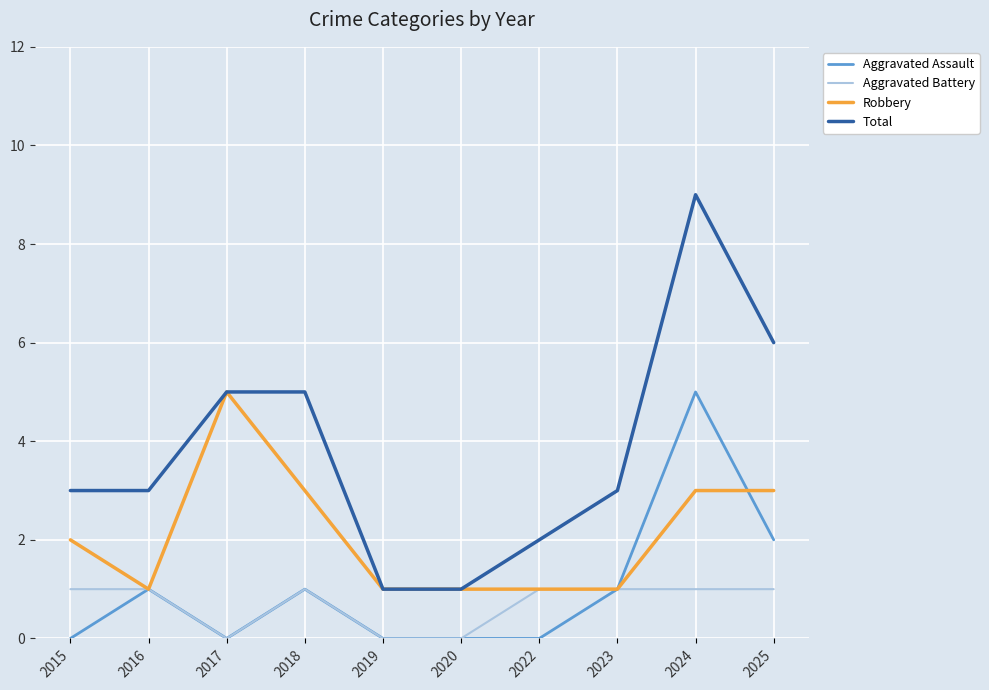

What value does the Aggravated Battery series have at 2016?

1